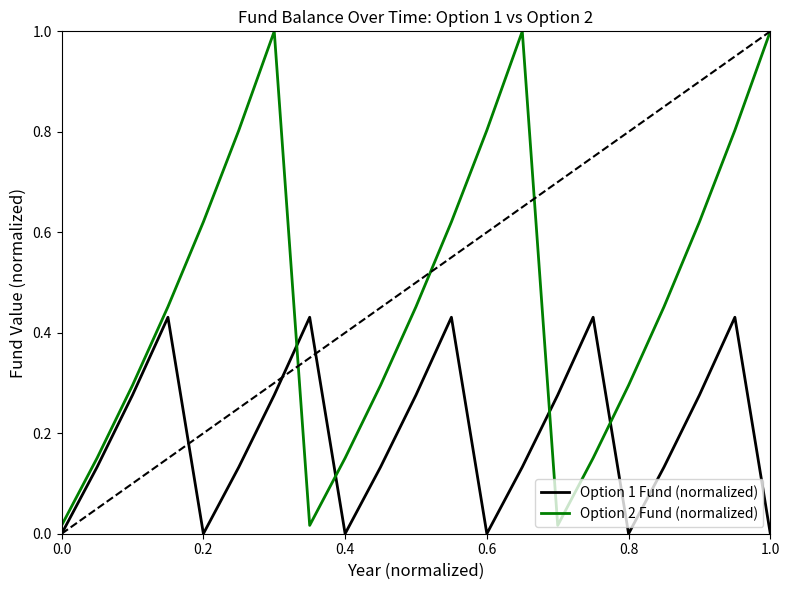

What is the greatest value displayed?

1.0